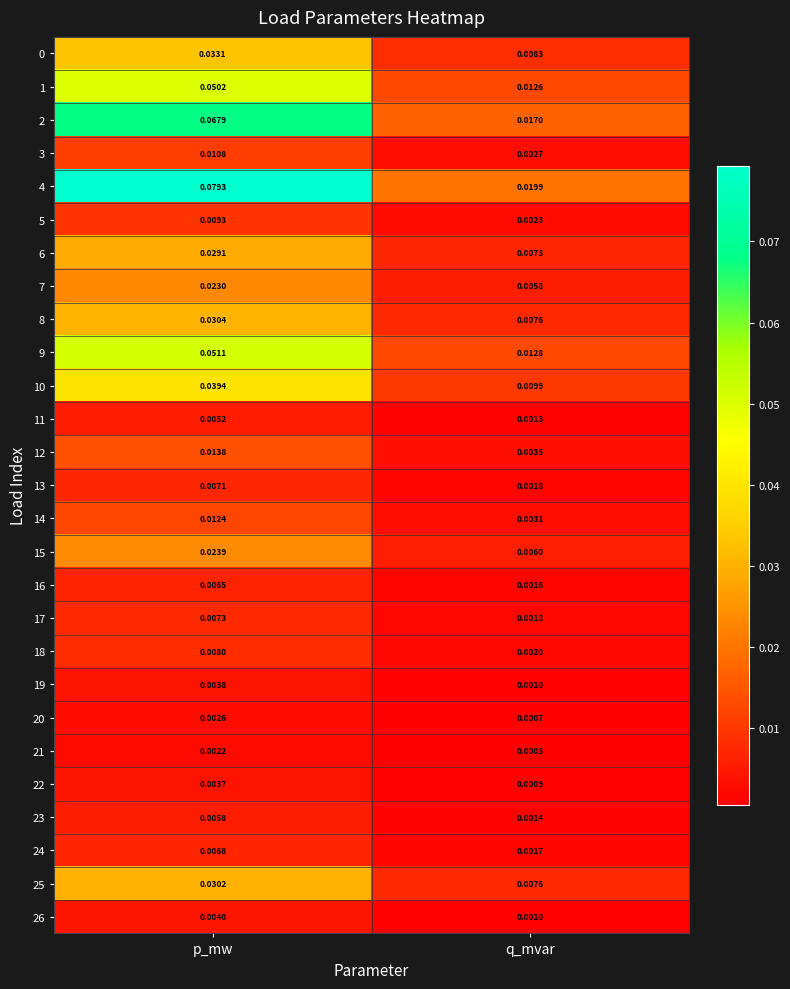

At which category is the sum across all series the highest?

p_mw